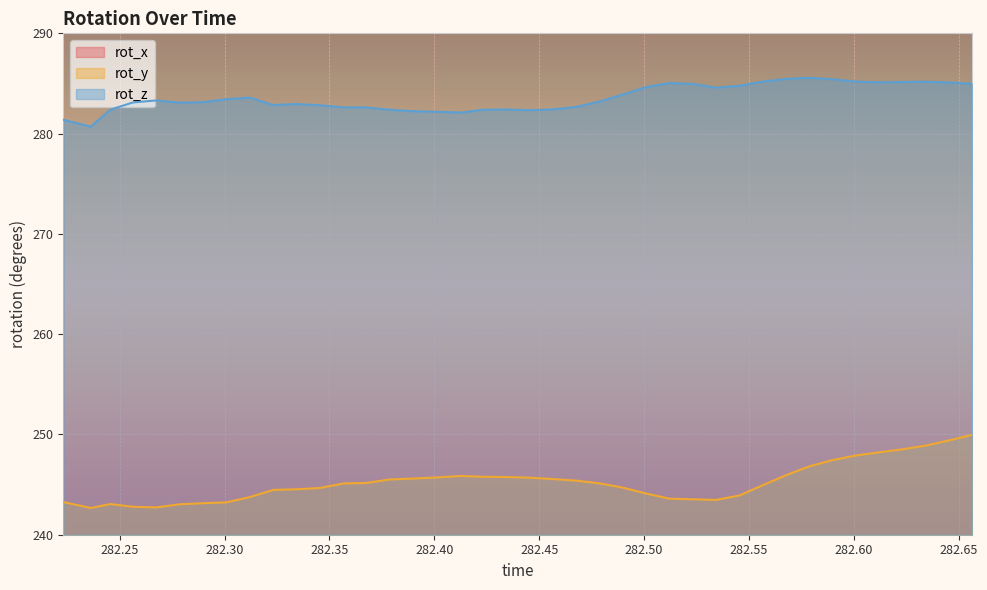

In rot_y, how many points are lower than both neighbors (excluding endpoints)?

3